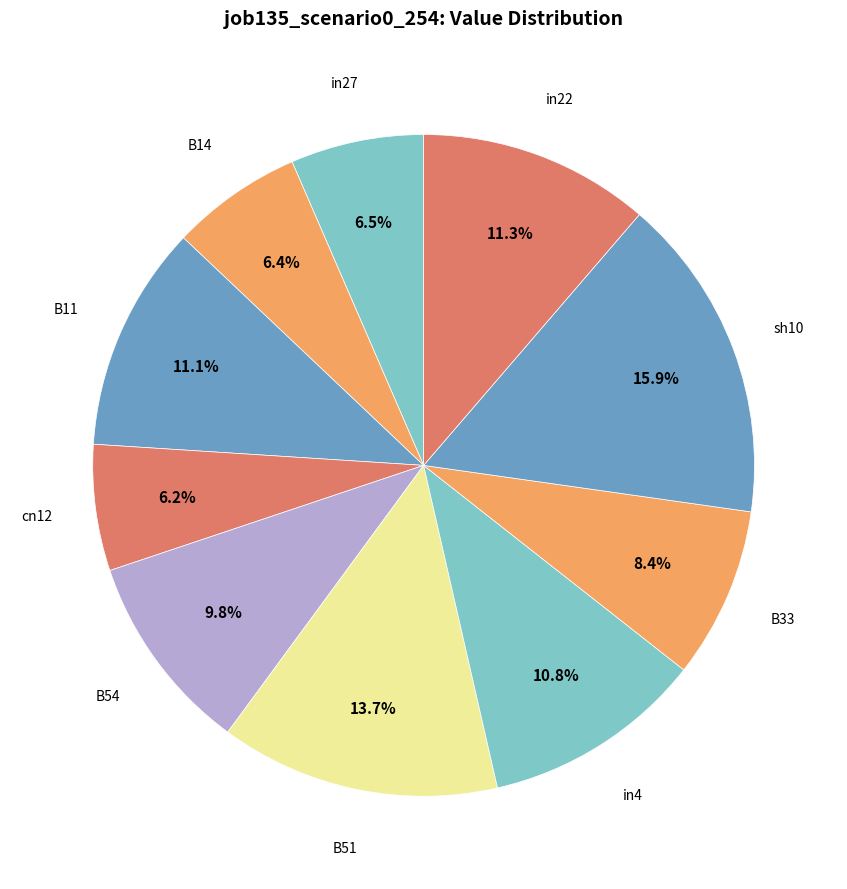

How many slices are in this pie chart?

10